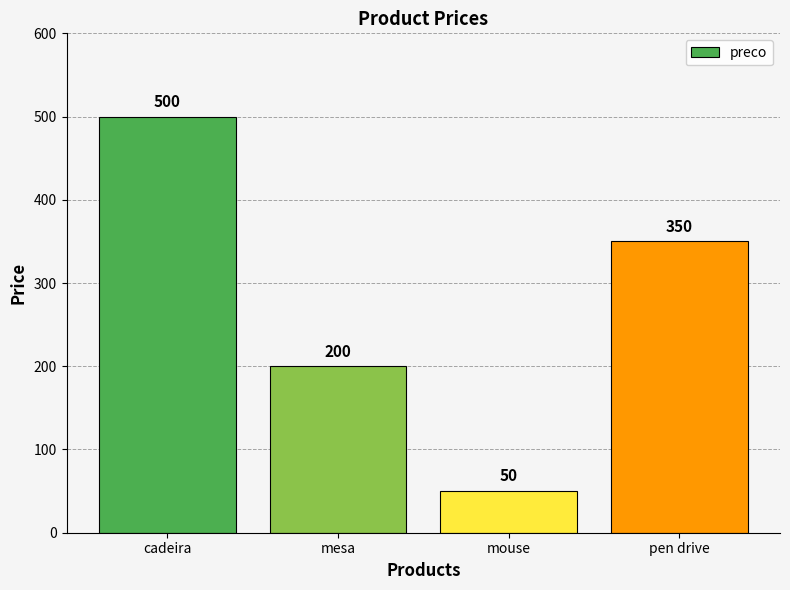

Between mesa and mouse, which is larger?

mesa